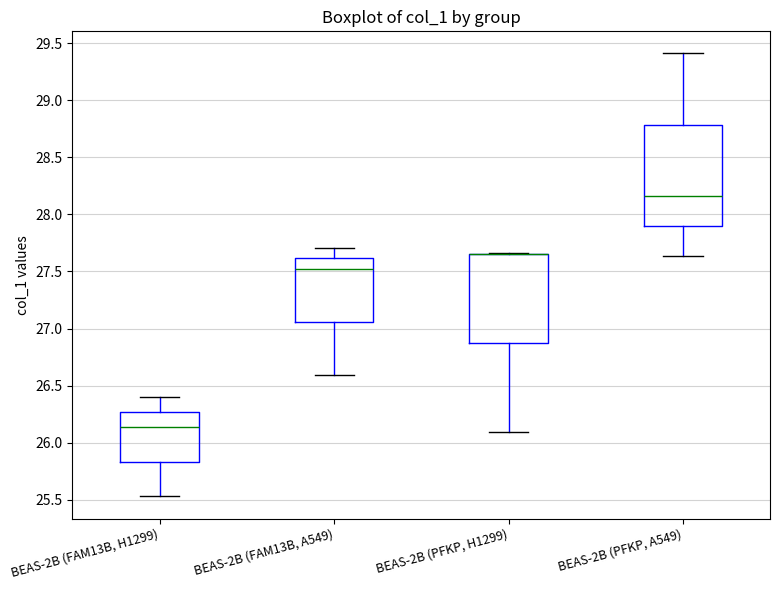

Reading left to right, read every box against the y-axis: the position of its median line, the range the box covers, and the ends of its whiskers. The values are not printed on the chart, so give them approximately, as read against the axis.

BEAS-2B (FAM13B, H1299): median 26.15, box 25.85 to 26.25, whiskers 25.55 to 26.40
BEAS-2B (FAM13B, A549): median 27.50, box 27.05 to 27.60, whiskers 26.60 to 27.70
BEAS-2B (PFKP, H1299): median 27.65 (drawn on the box's upper edge), box 26.85 to 27.65, whiskers 26.10 to 27.65
BEAS-2B (PFKP, A549): median 28.15, box 27.90 to 28.80, whiskers 27.65 to 29.40